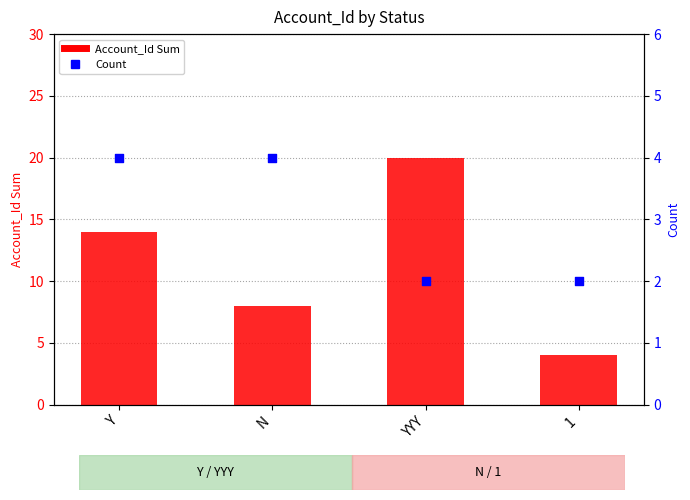

Which series reaches the minimum Y coordinate?

Count